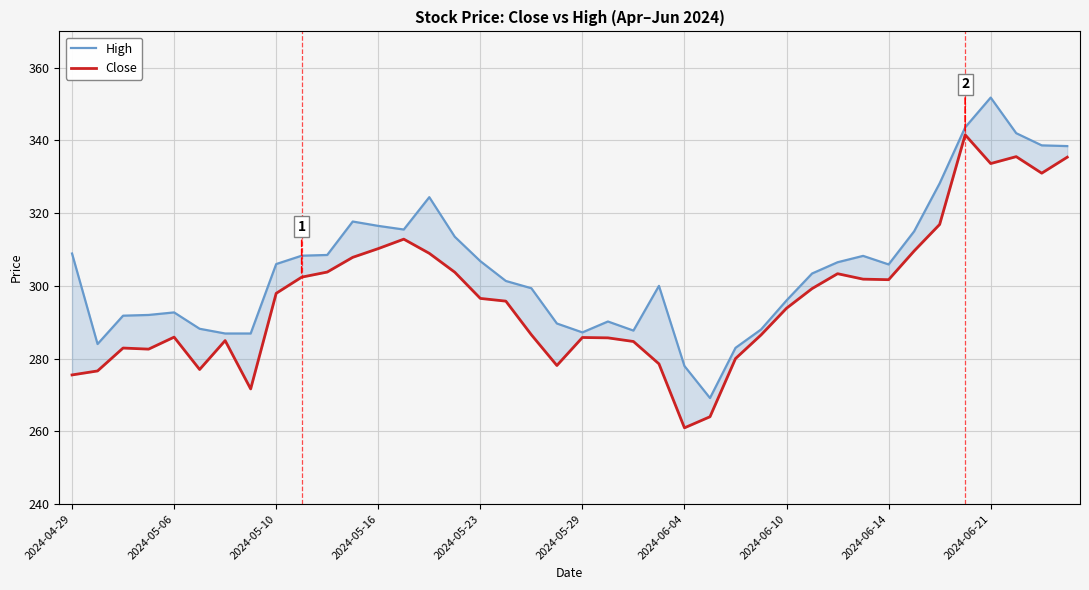

What is the highest value of the High series?

351.8